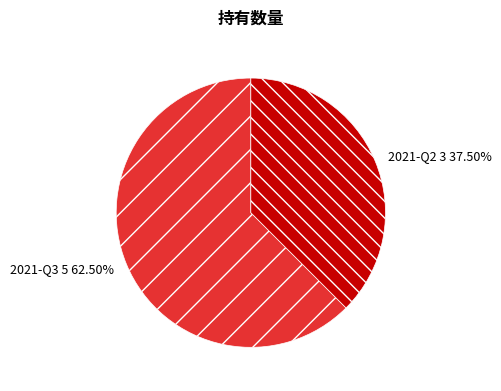

Rank the categories by value from lowest to highest.

2021-Q2, 2021-Q3